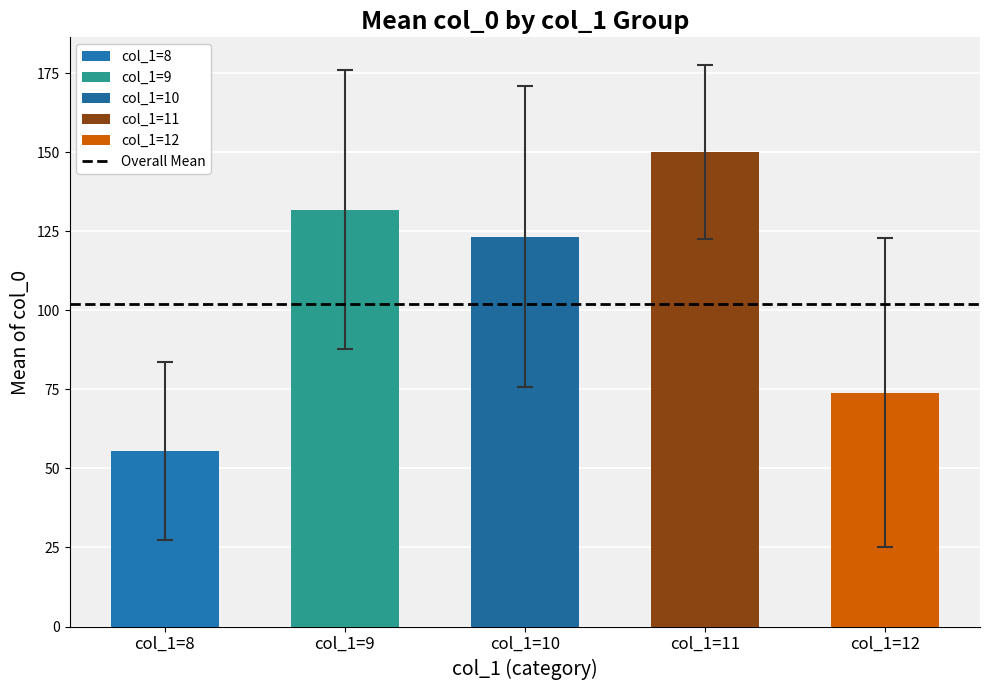

What is the maximum value shown in the chart?

150.0